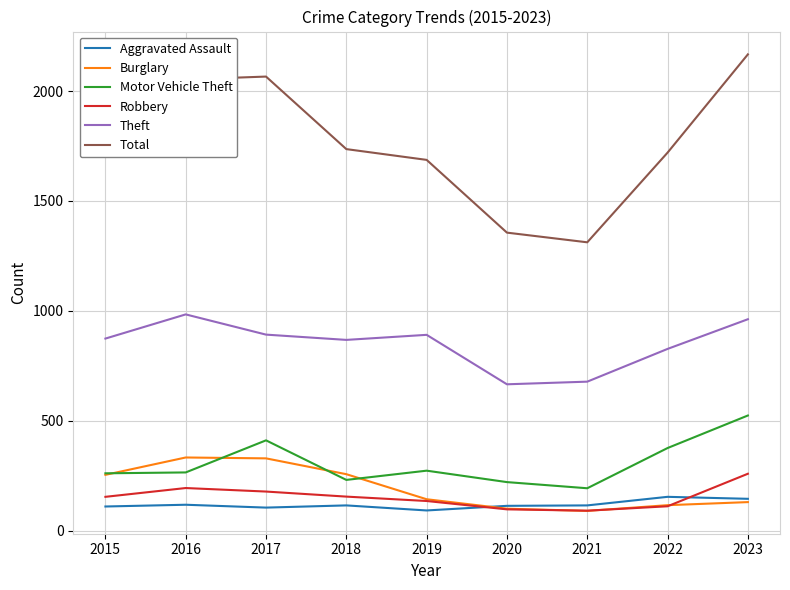

The Theft series shows 1101 at 2020. True or false?

False